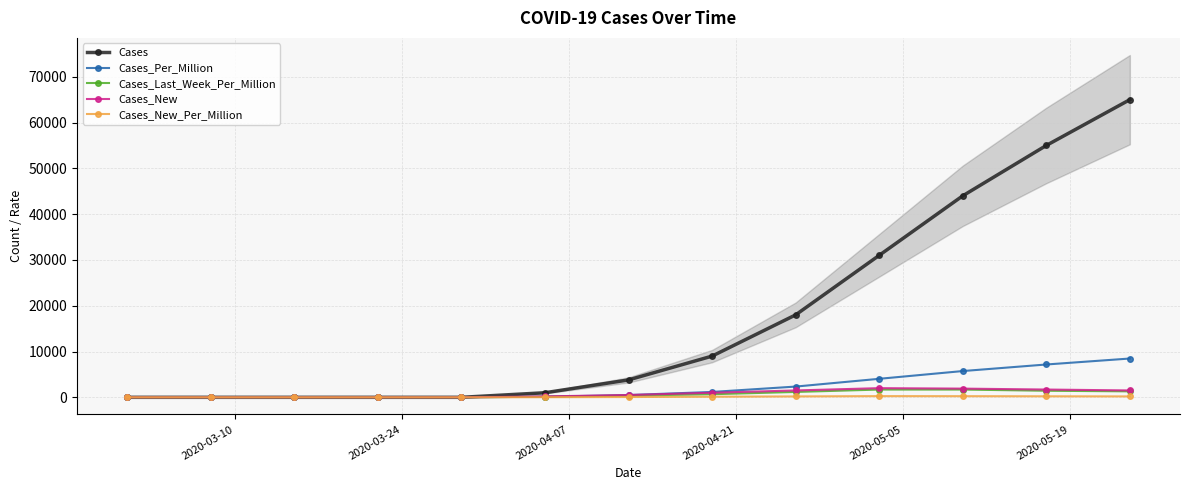

True or false: Cases_New has more than 0 interior local peaks.

True